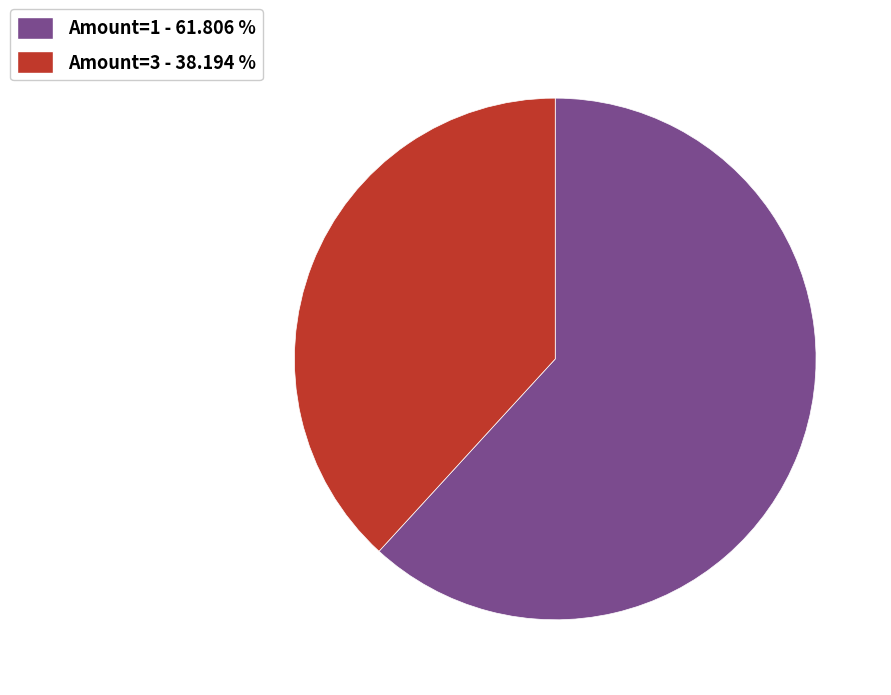

Which slice is the largest?

Amount=1 - 61.806 %